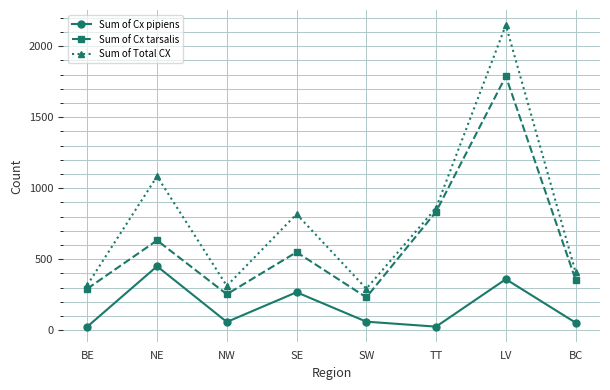

At how many categories does at least one series exceed 2054?

1